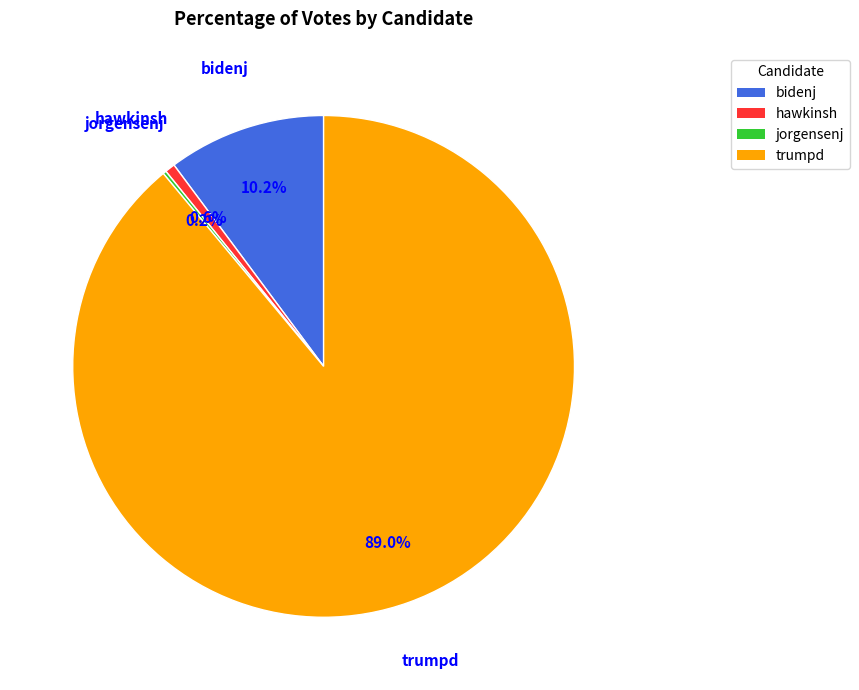

To the nearest percent, what is the difference between the largest and smallest slice percentages?

89%